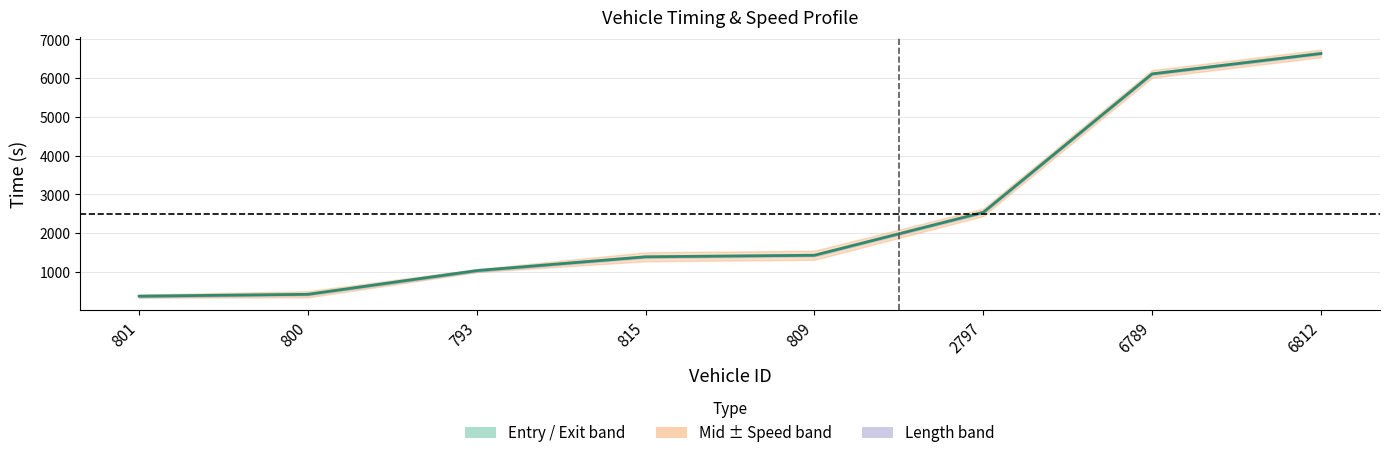

Is it true that the value at 793 is 1035.2?

True